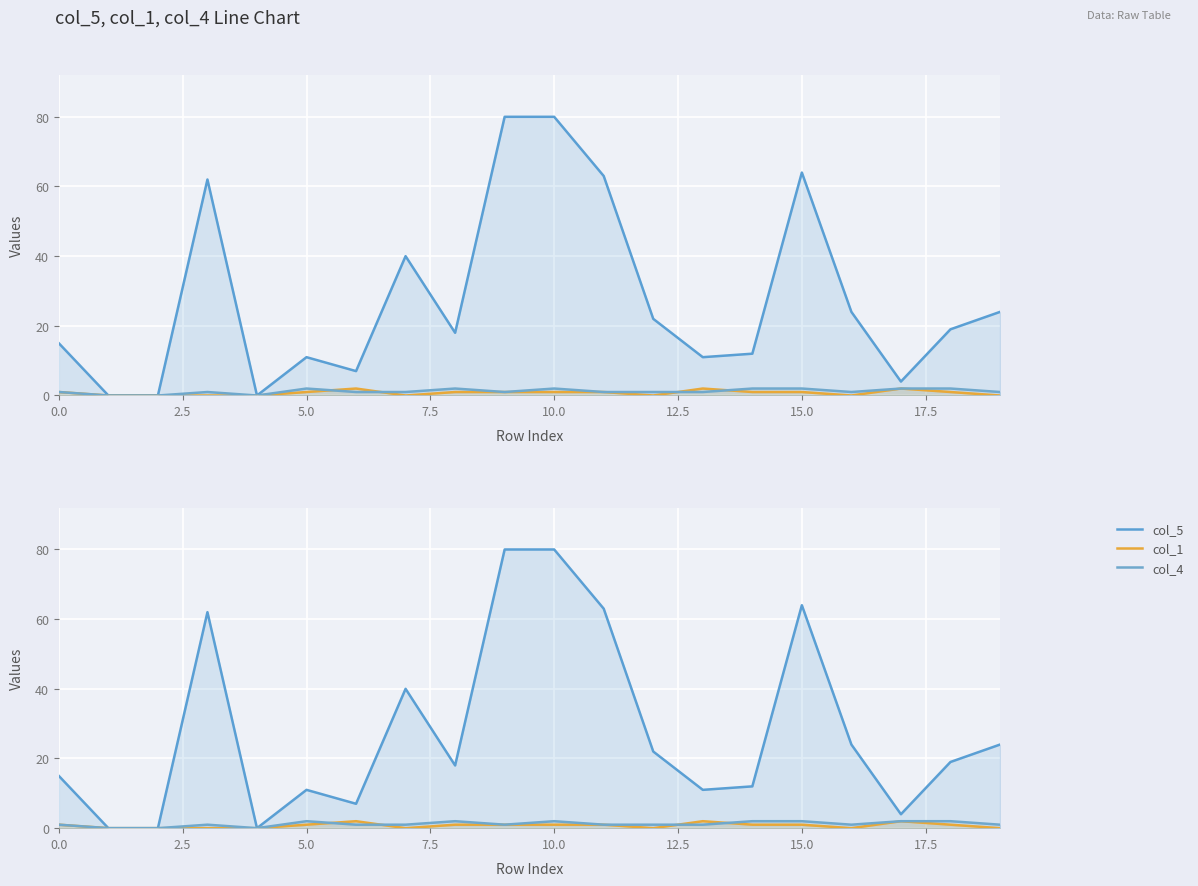

Reading right to left, what are all the values shown in this chart?

col_5: 24	19	4	24	64	12	11	22	63	80	80	18	40	7	11	0	62	0	0	15
col_1: 0	1	2	0	1	1	2	0	1	1	1	1	0	2	1	0	0	0	0	1
col_4: 1	2	2	1	2	2	1	1	1	2	1	2	1	1	2	0	1	0	0	1